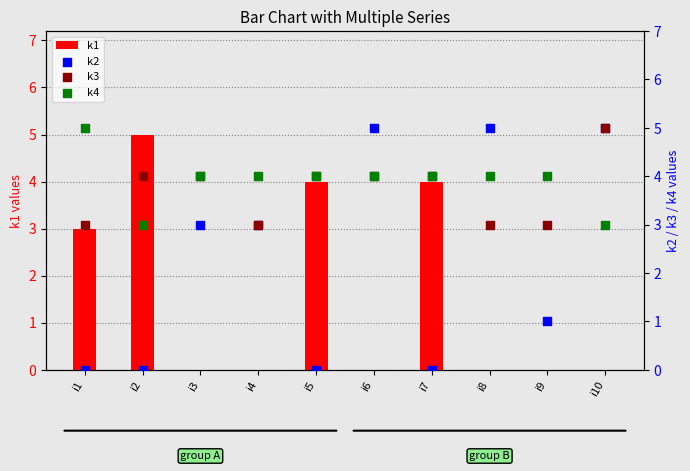

At which category is the sum across all series the highest?

i6